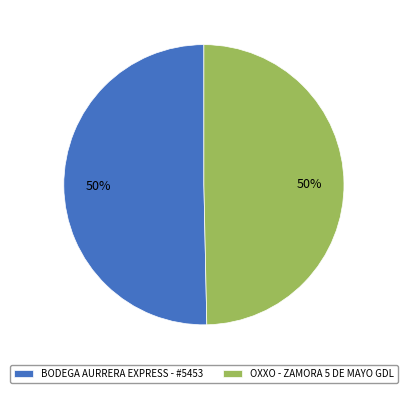

Approximately how many times larger is the value at BODEGA AURRERA EXPRESS - #5453 compared to OXXO - ZAMORA 5 DE MAYO GDL?

1.0